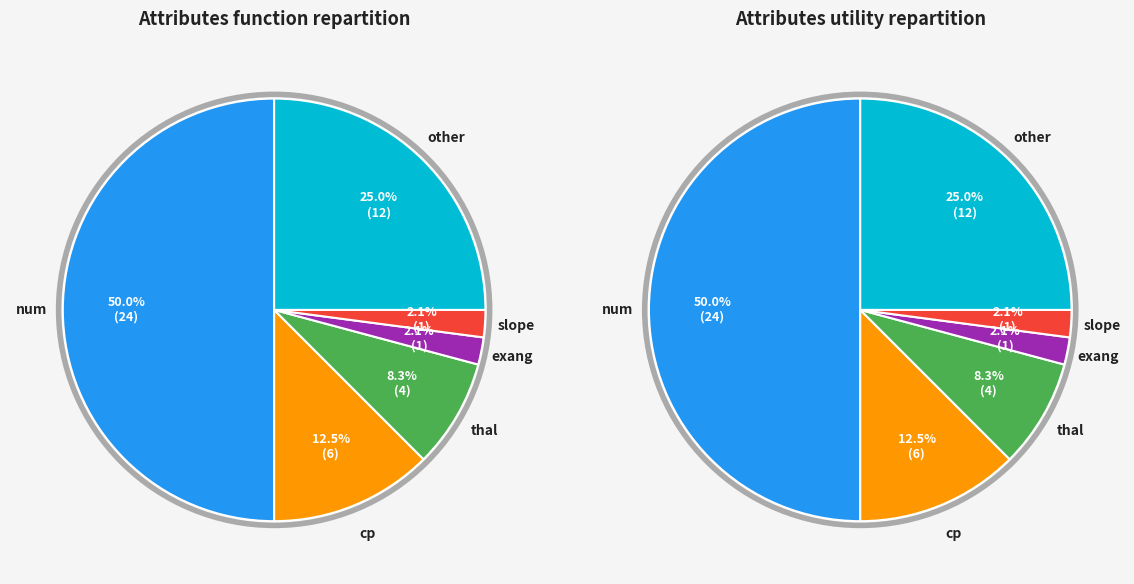

To the nearest percent, what portion does cp represent?

12%